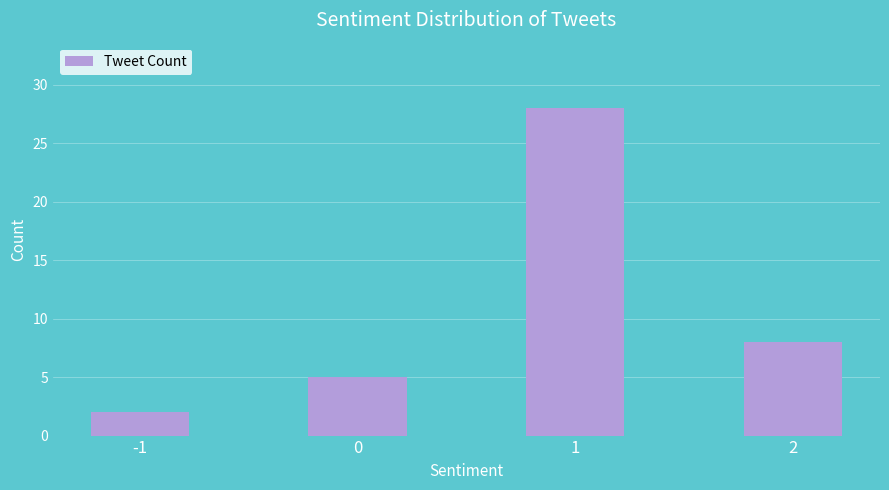

List the labels in order of value, largest first.

1, 2, 0, -1